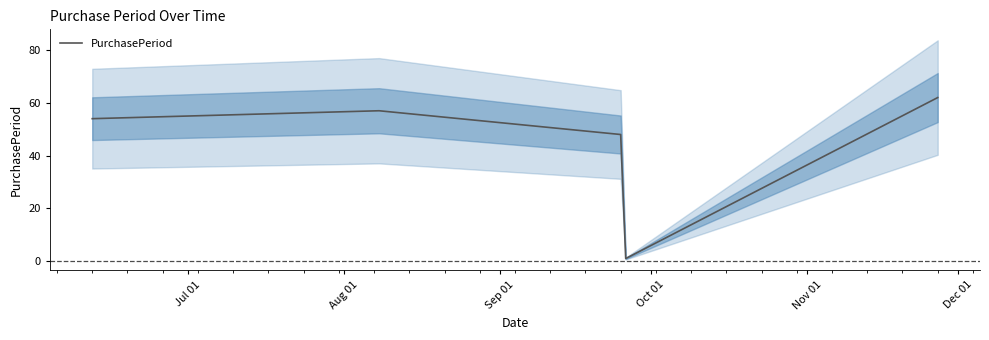

What is the highest value of the PurchasePeriod series?

62